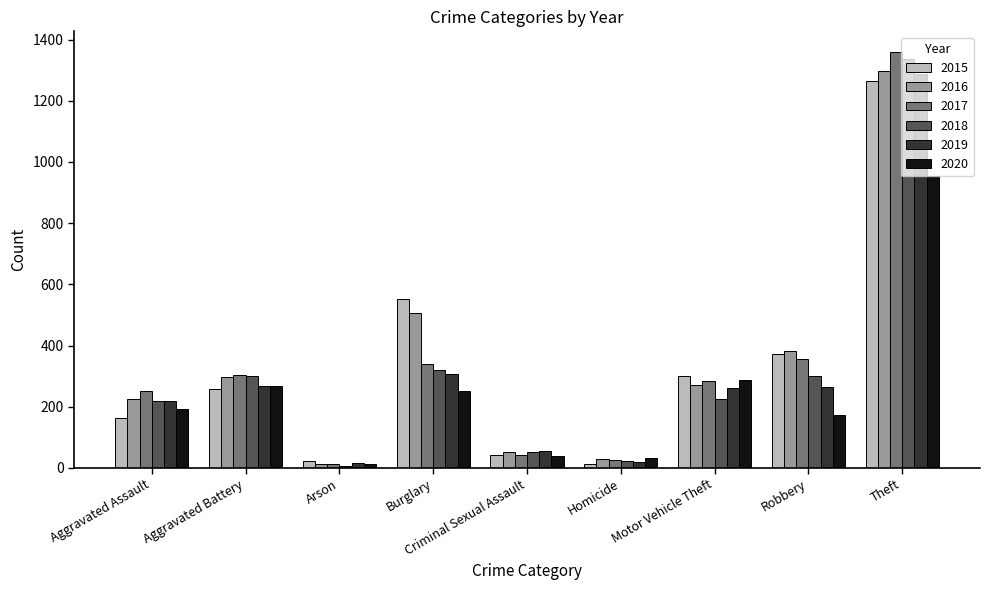

Count the number of categories in the chart.

9